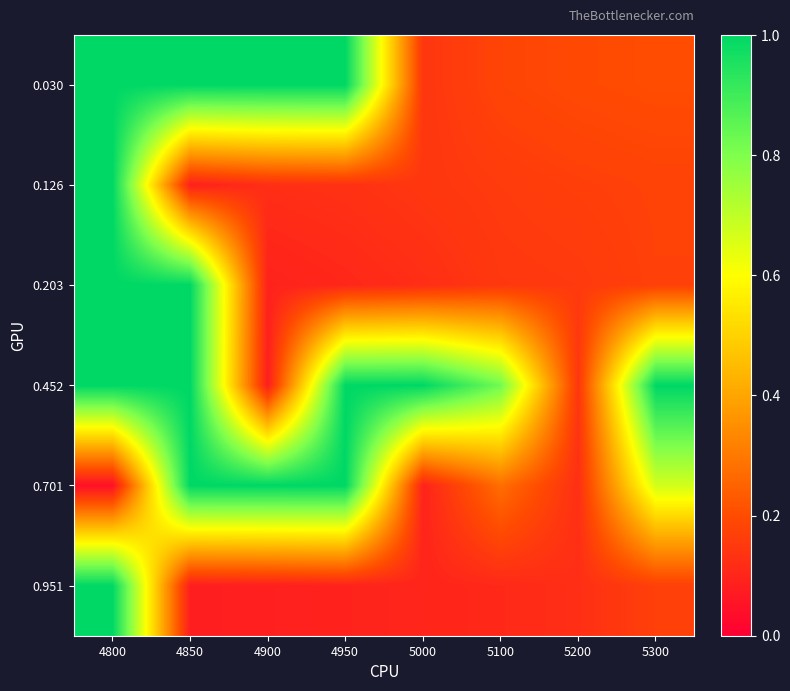

At how many categories does at least one series exceed 0?

8